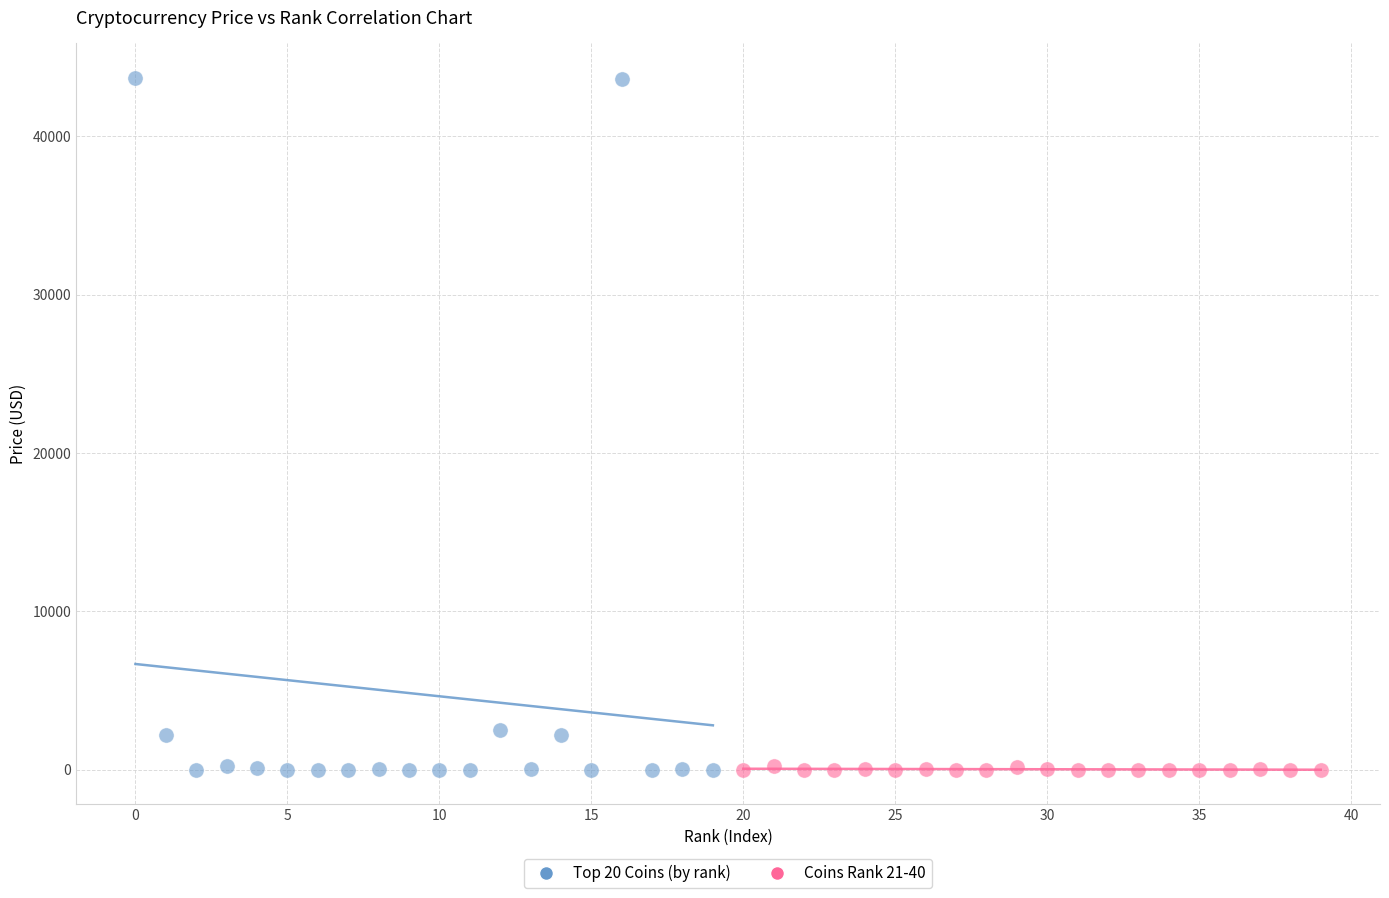

Which series contains the highest Y value?

Top 20 Coins (by rank)